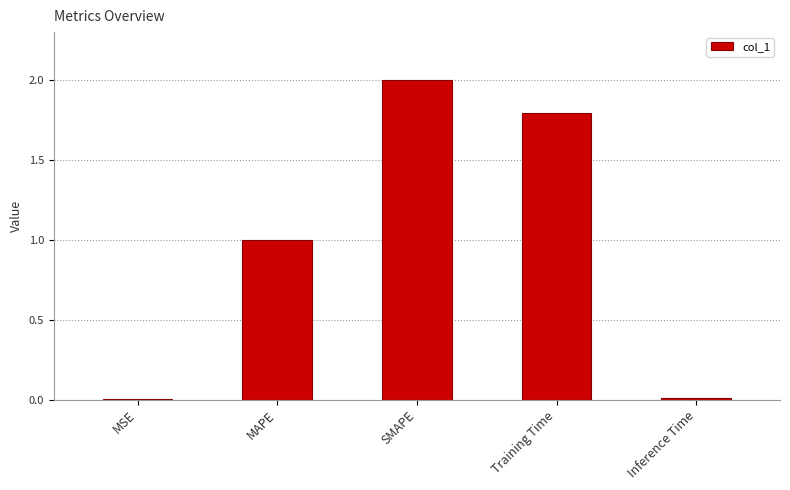

What is the change in value from MAPE to Training Time?

+0.8